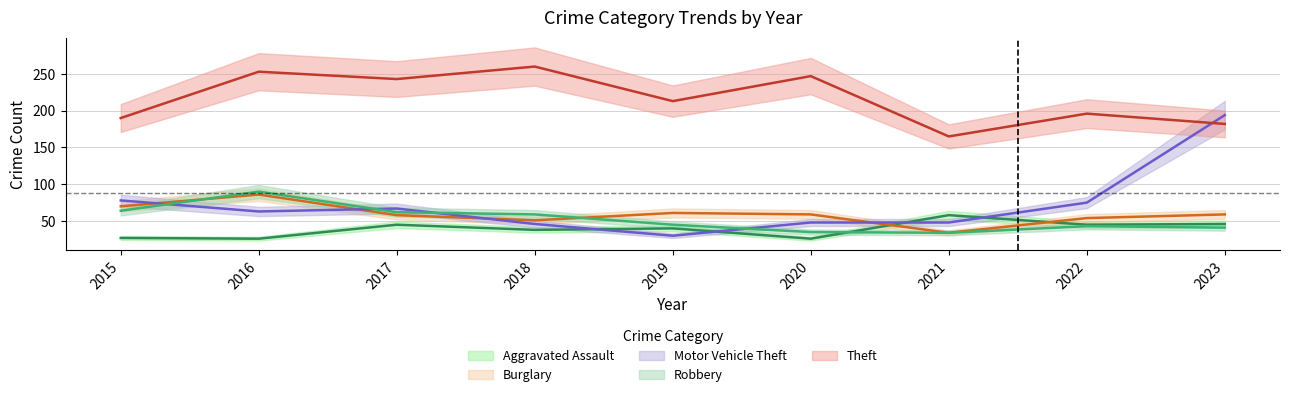

What are all the series names shown in the legend?

Aggravated Assault, Burglary, Motor Vehicle Theft, Robbery, Theft